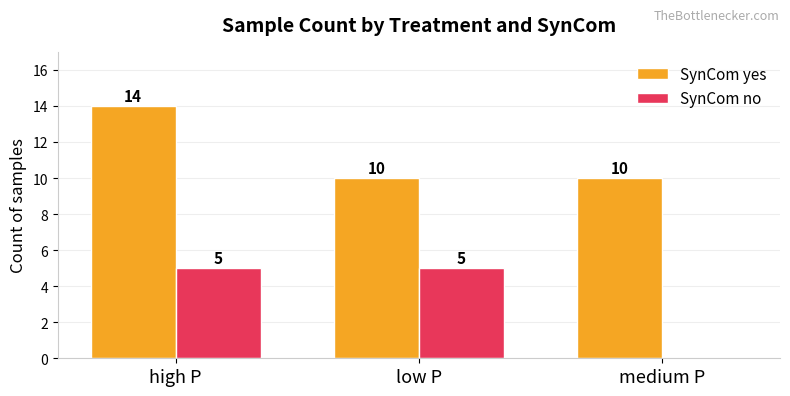

Which category has the highest value in the SynCom yes series?

high P